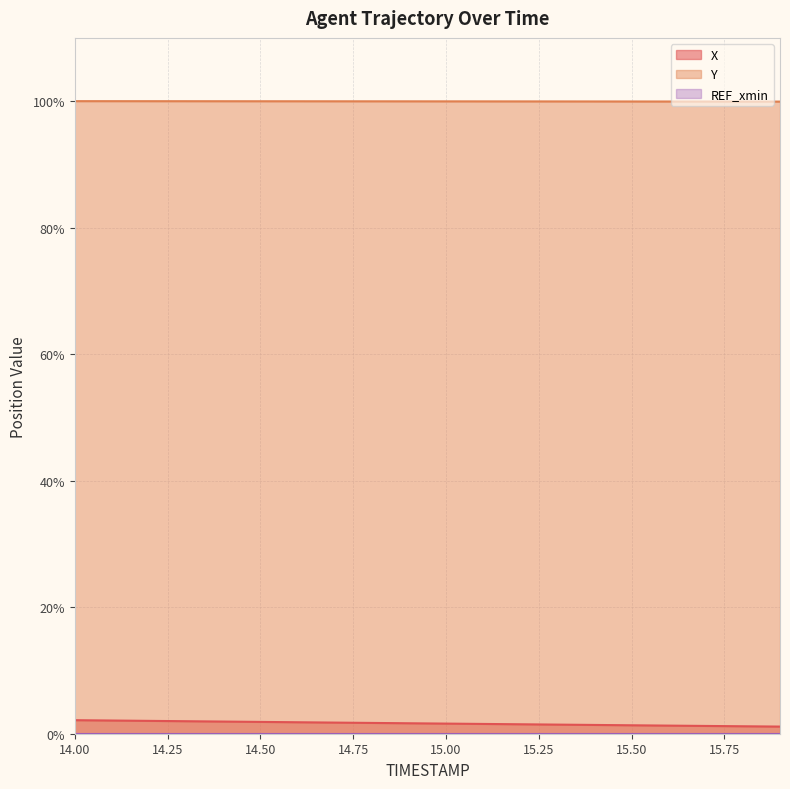

What is the difference between the maximum and minimum values in the X series?

1.0